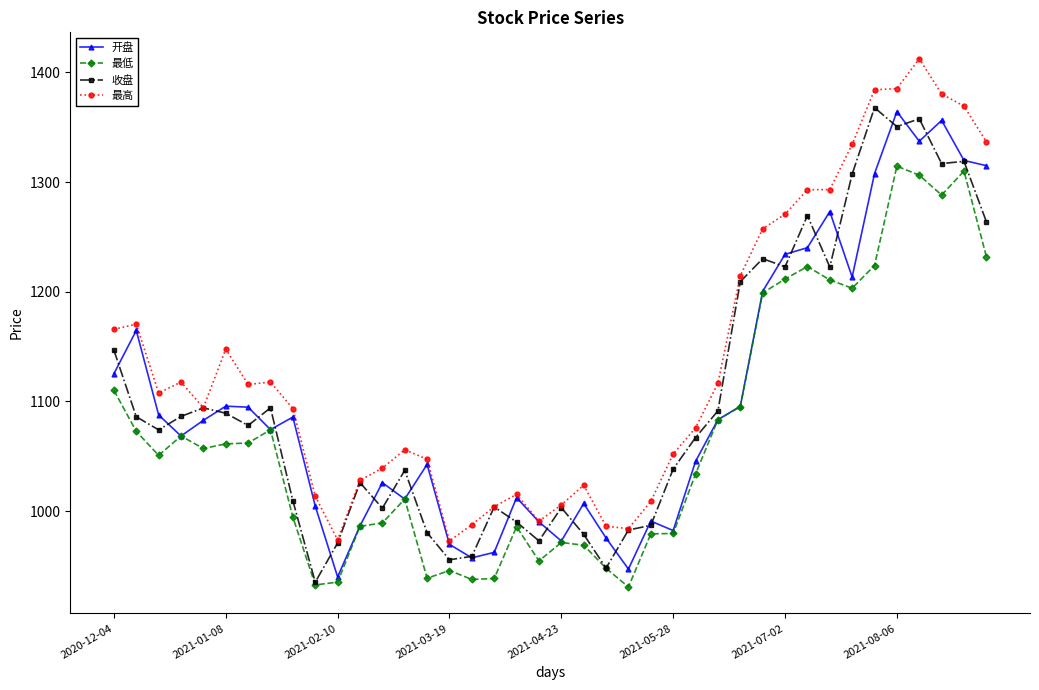

What is the difference between the maximum and minimum values in the 收盘 series?

432.6